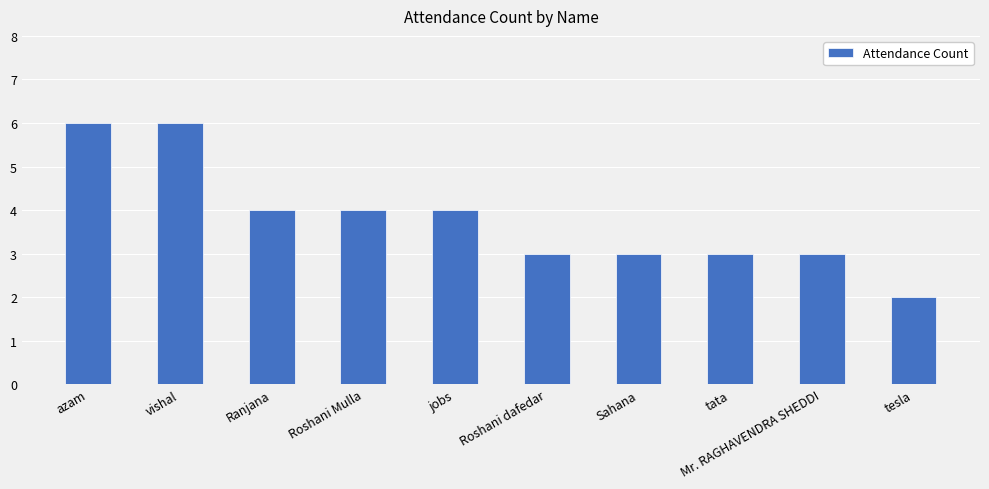

What is the difference between the second highest and minimum values?

4